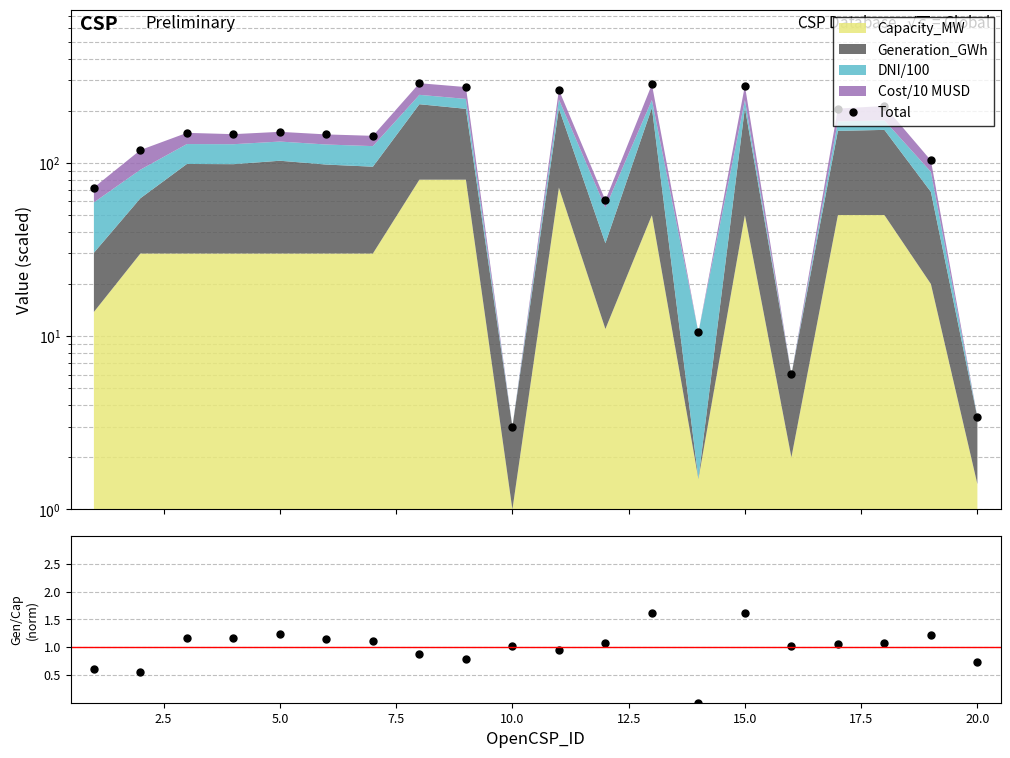

Is the value of Total at 15.0 greater than the value of Gen/Cap ratio (norm) at 20.0?

Yes